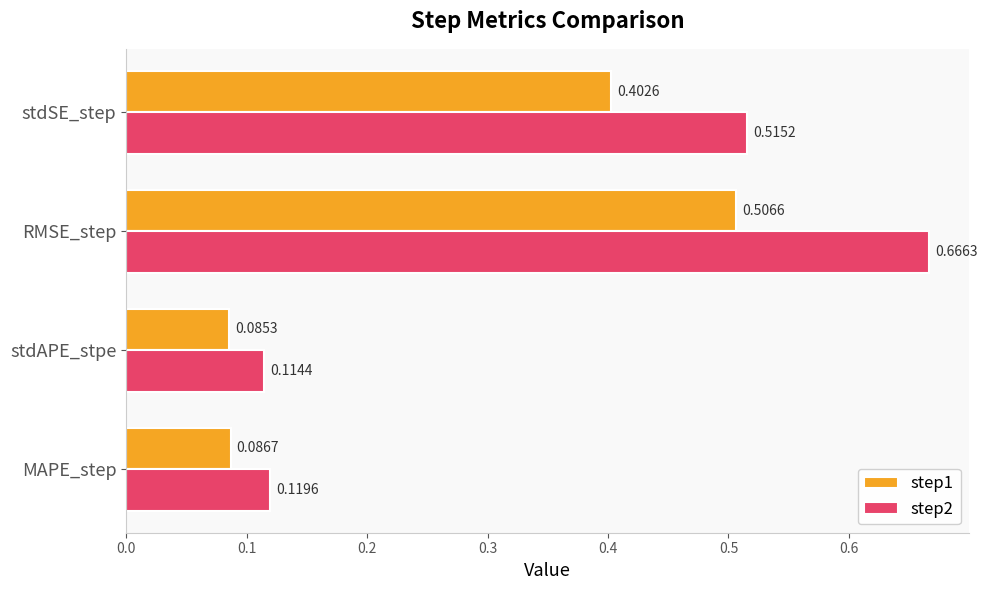

Which label corresponds to the smallest value in the chart?

stdAPE_stpe